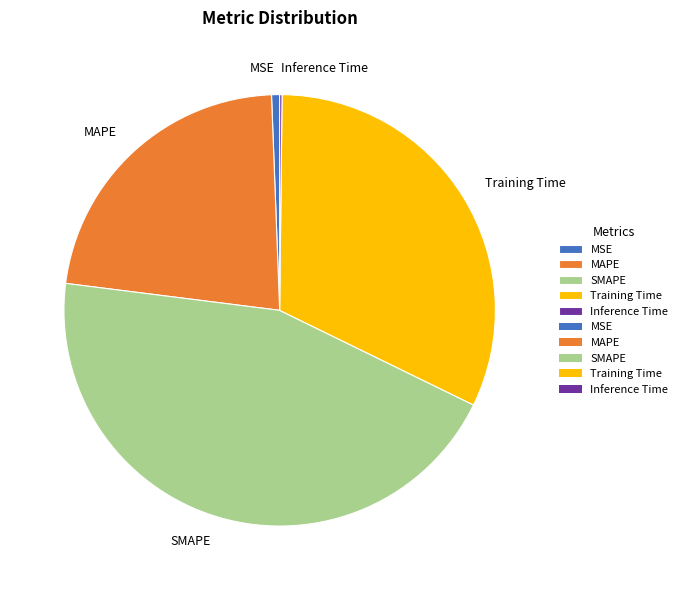

Is there any slice that represents more than half of the pie?

No